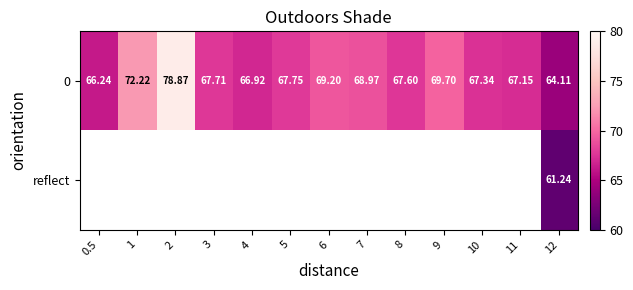

How many values in the 0 series exceed 67?

10